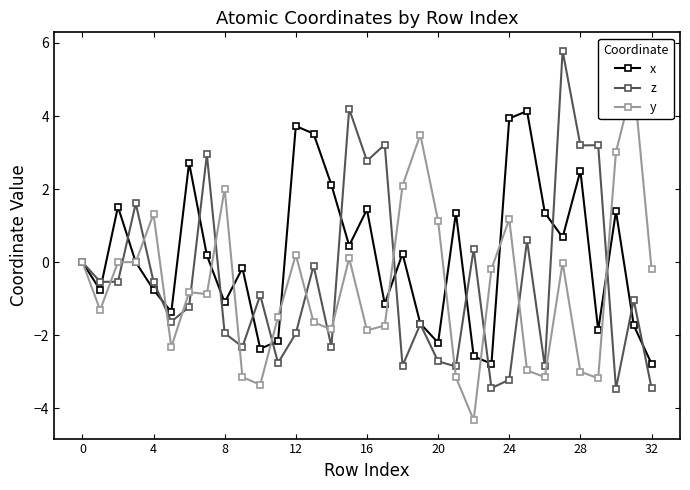

In x, how many points are higher than both neighbors (excluding endpoints)?

10